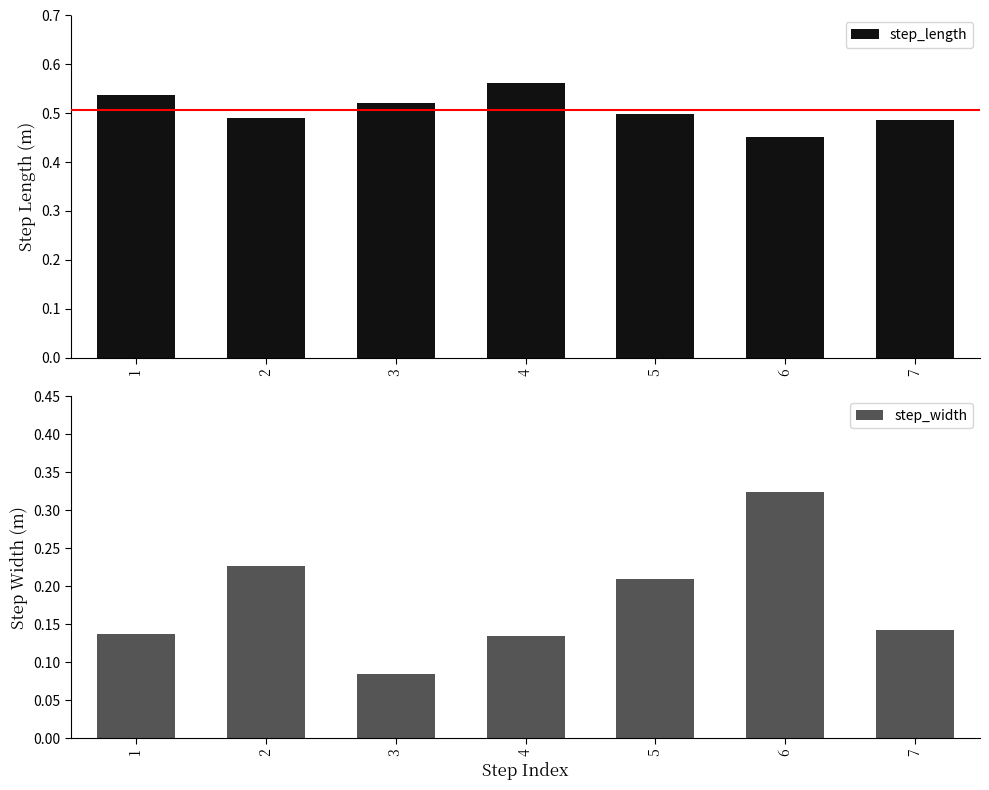

Which series changed the most between 5 and 7?

step_width